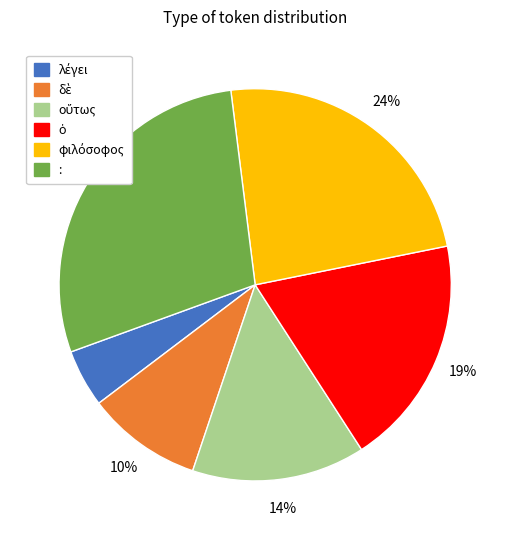

How many segments does this pie chart have?

6